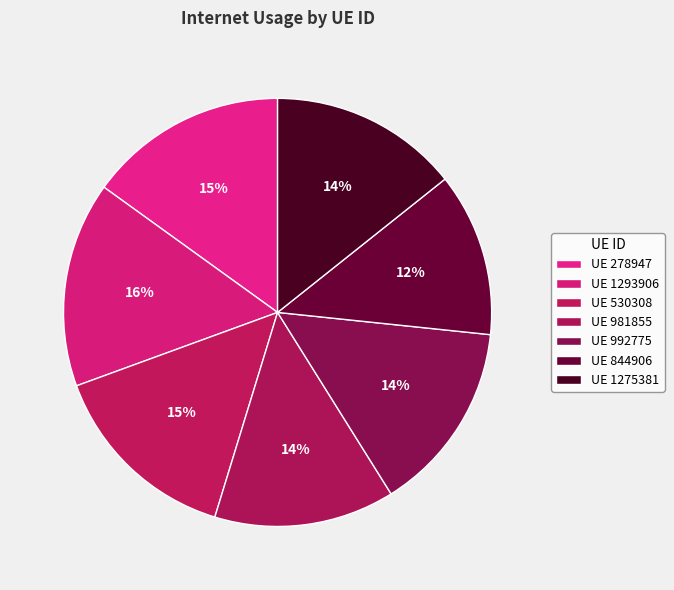

Which category has the biggest portion of the pie?

1293906